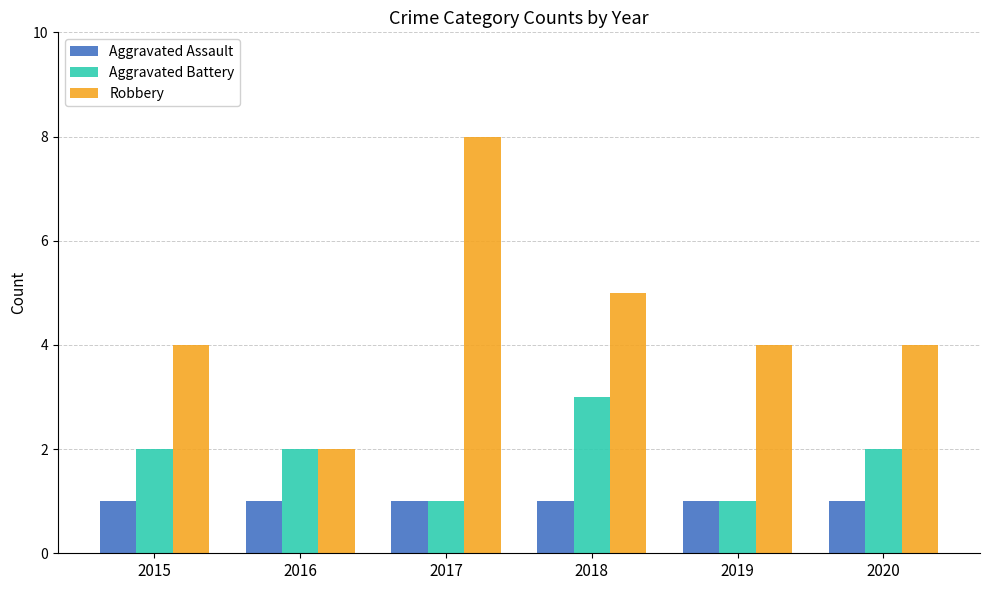

At which label does Robbery reach its peak?

2017